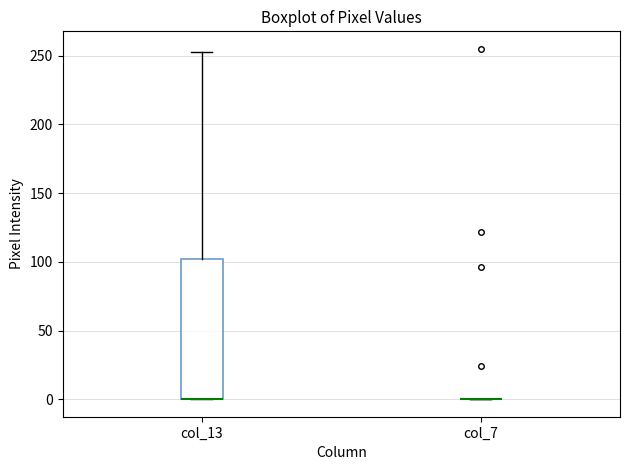

Where is the upper edge of the box for col_13 on the y-axis? The values are not printed on the chart, so give them approximately, as read against the axis.

100